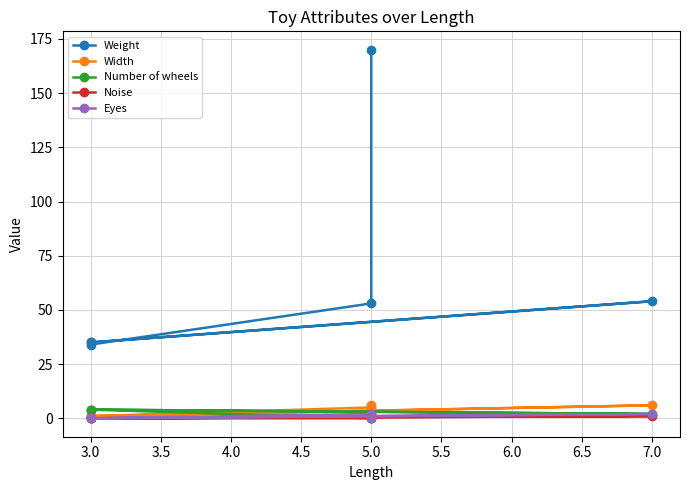

Which label corresponds to the largest value in the chart?

5.0